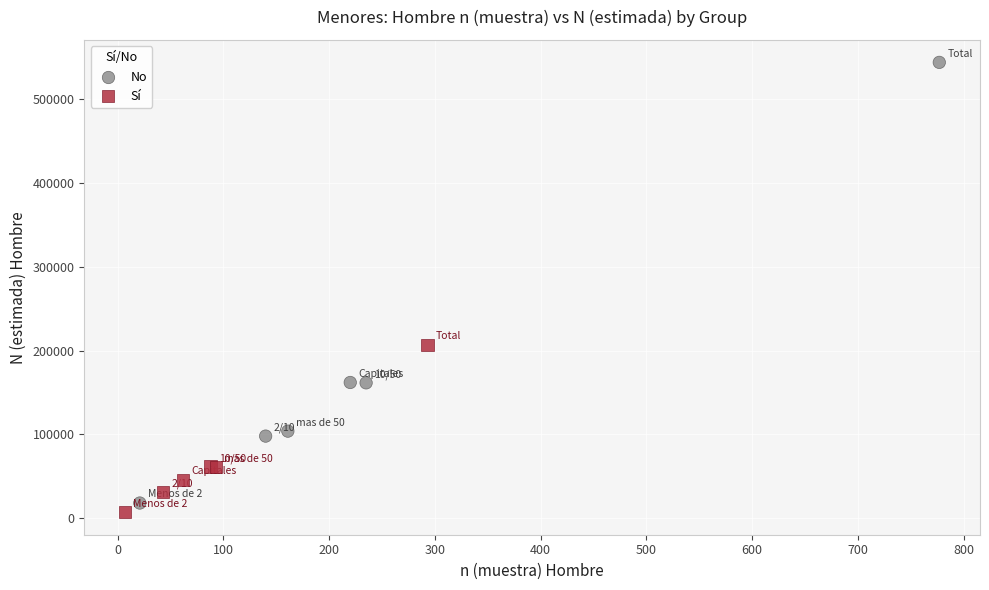

Which series has the widest spread of Y values?

No